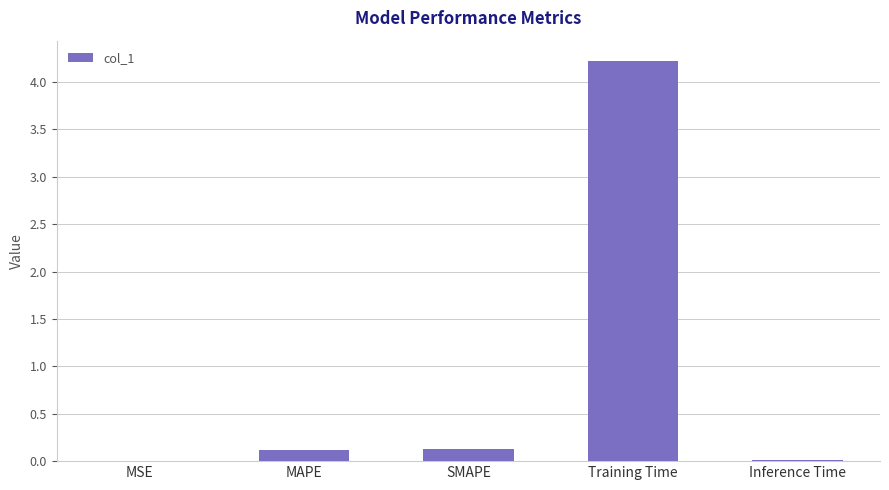

What value does the data have at Training Time?

4.2